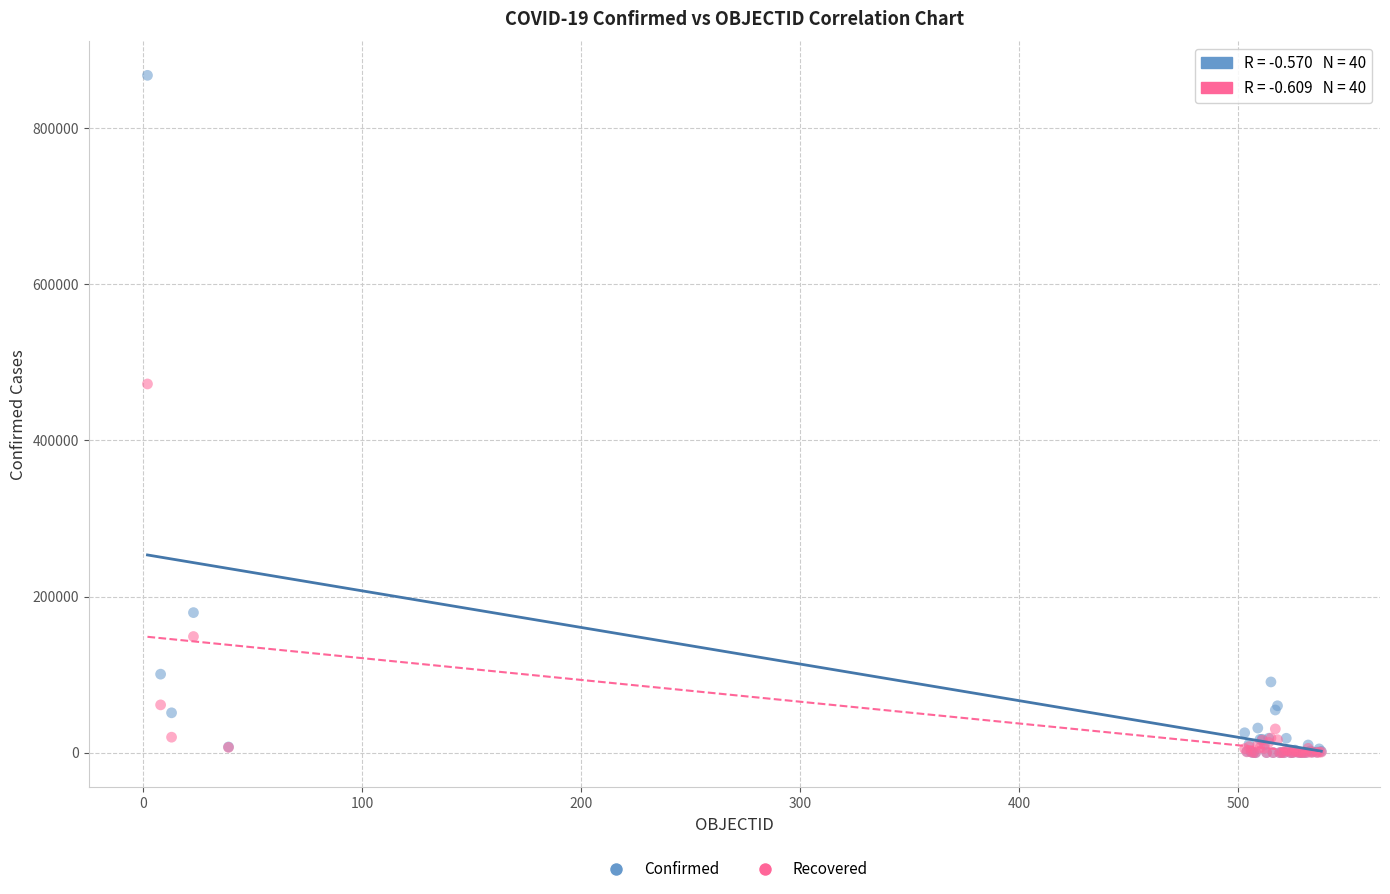

In the Confirmed series, what Y value is closest to 433822?

179436